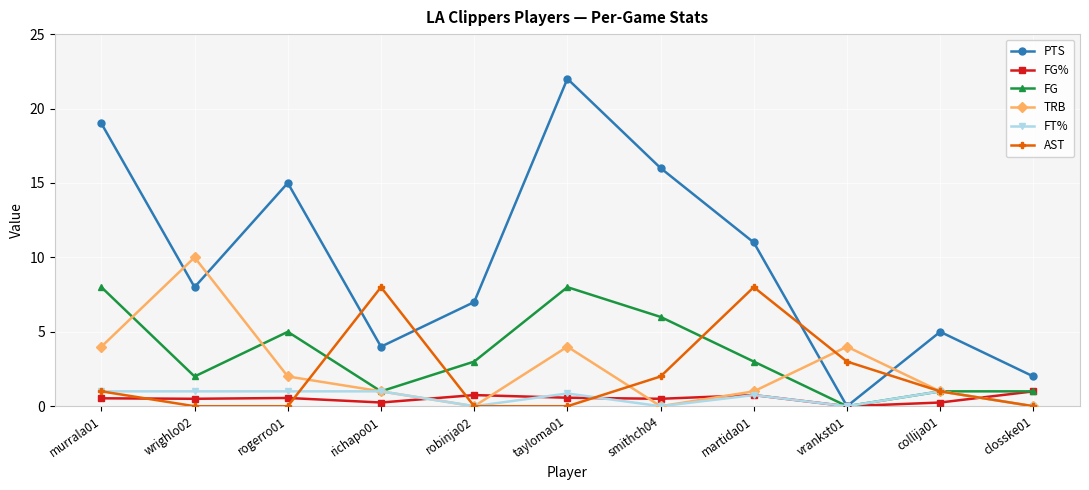

Is the value of PTS at wrighlo02 greater than the value of FG% at martida01?

Yes